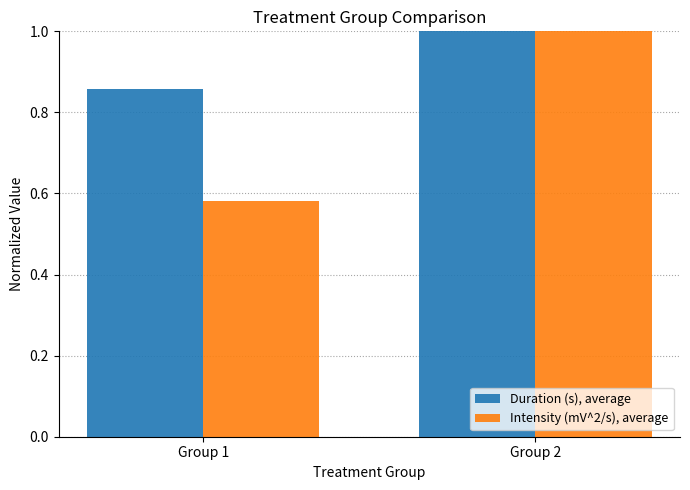

What is the maximum value for Duration (s), average?

1.0